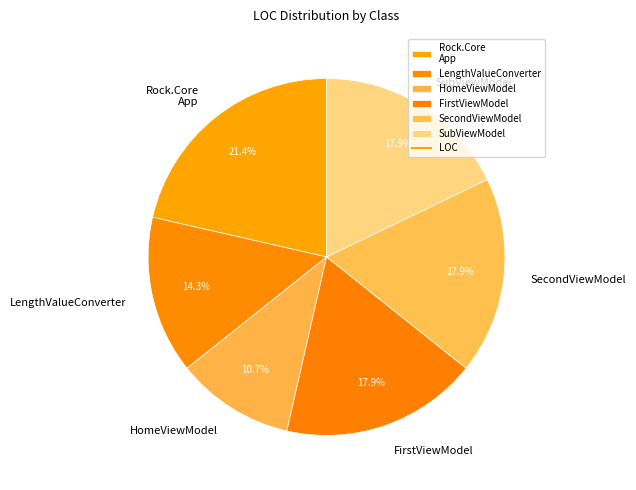

To the nearest percent, what is the average slice percentage?

17%